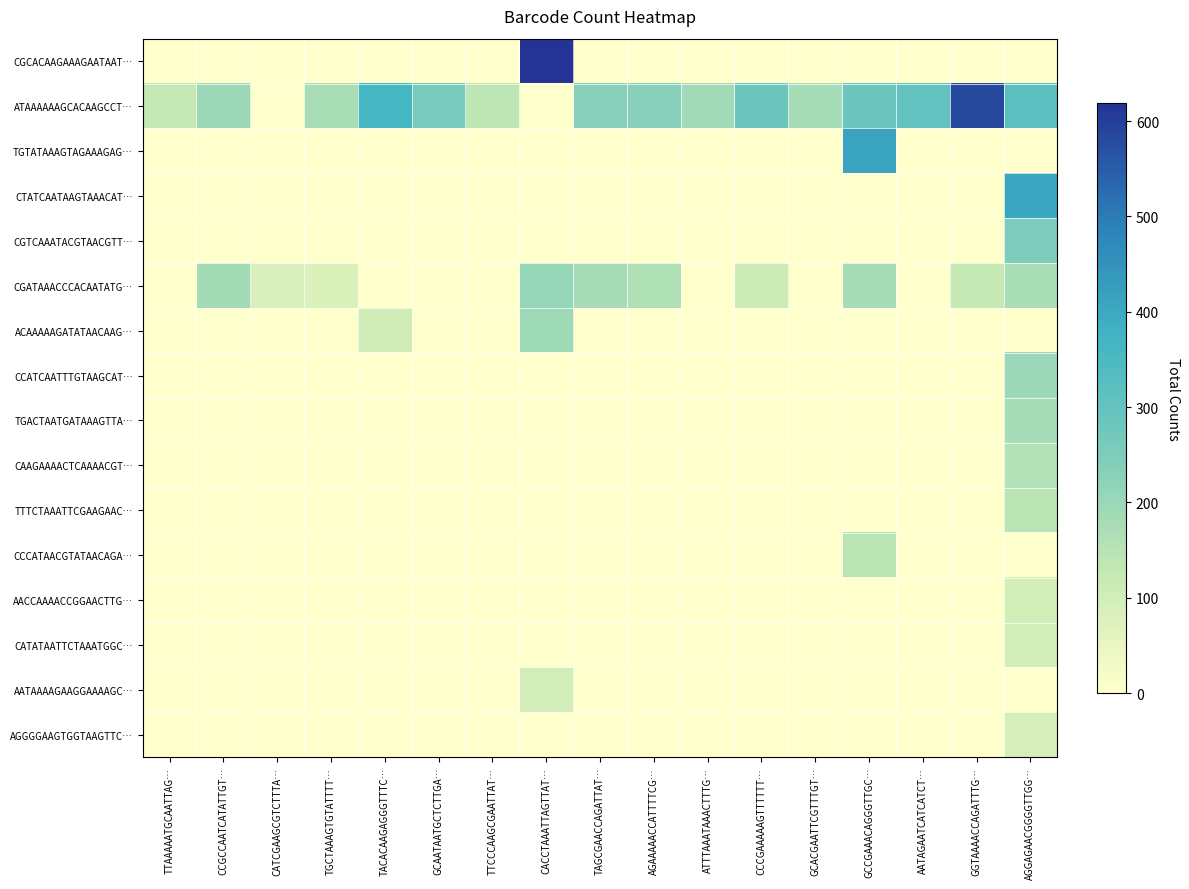

What is the total value across all series at CCCGAAAAAGTTTTTT…?

394